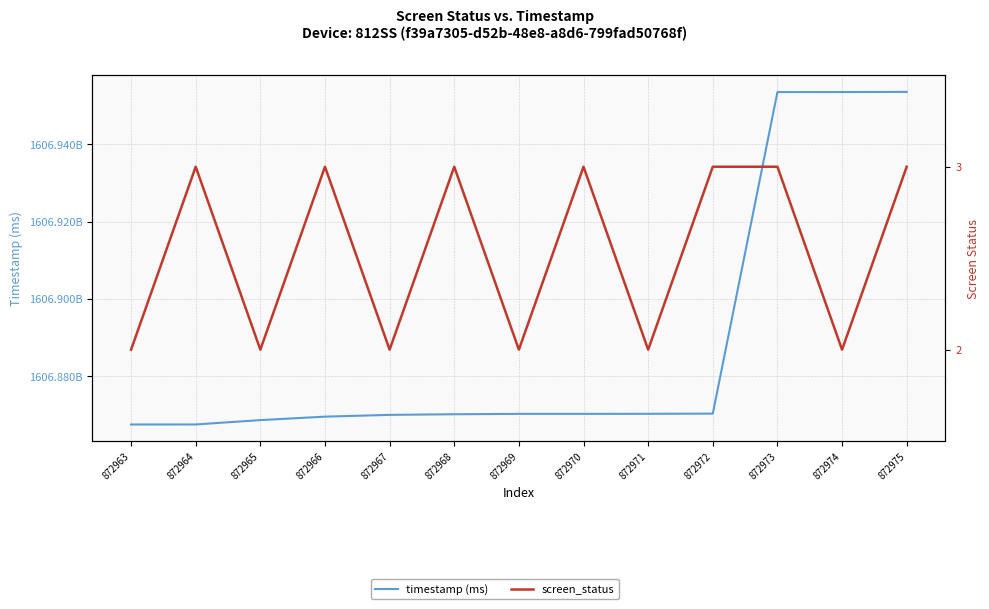

At which label is screen_status closest to 2?

872963